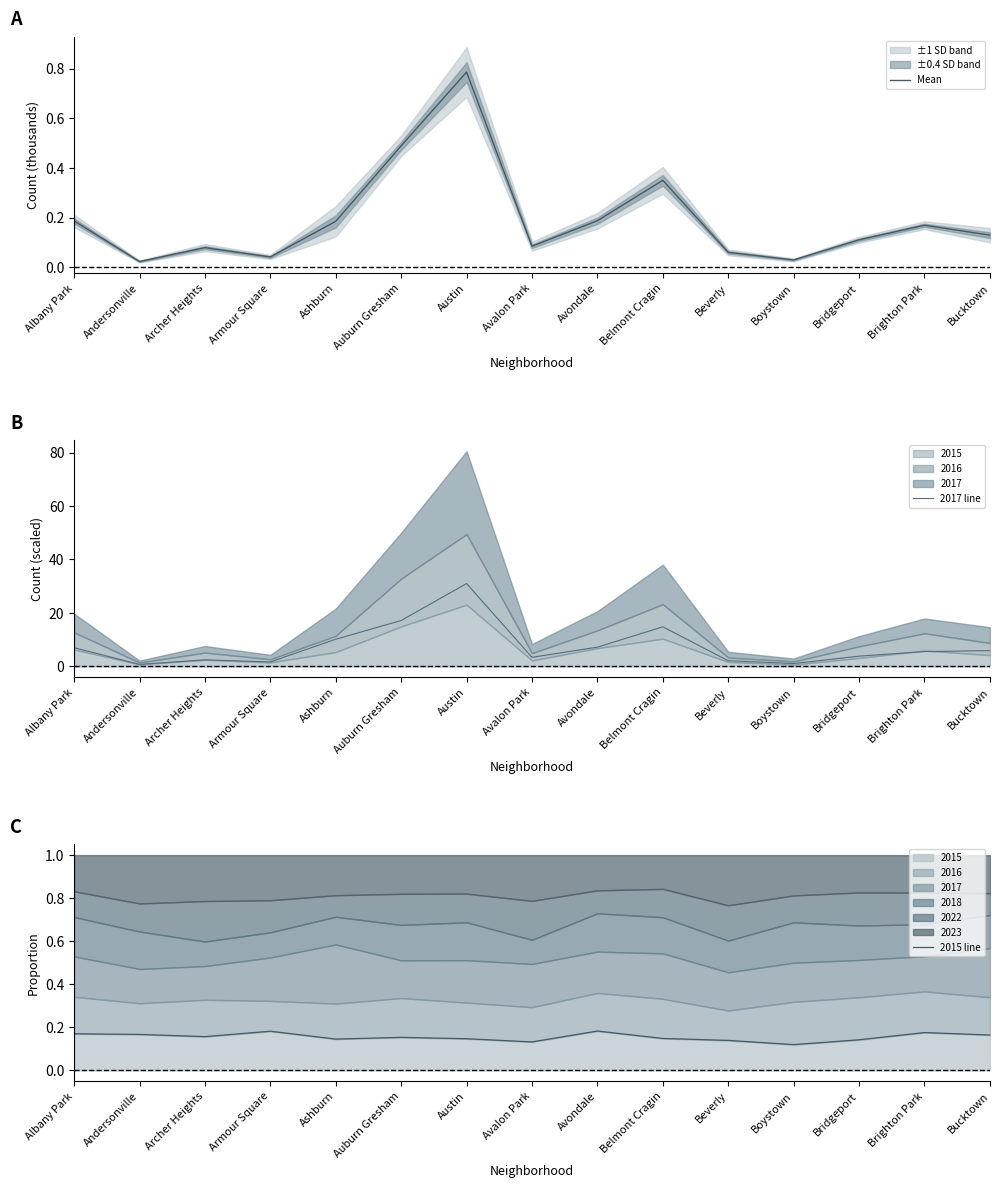

What is the difference between the maximum and minimum values in the 2015 line series?

0.1